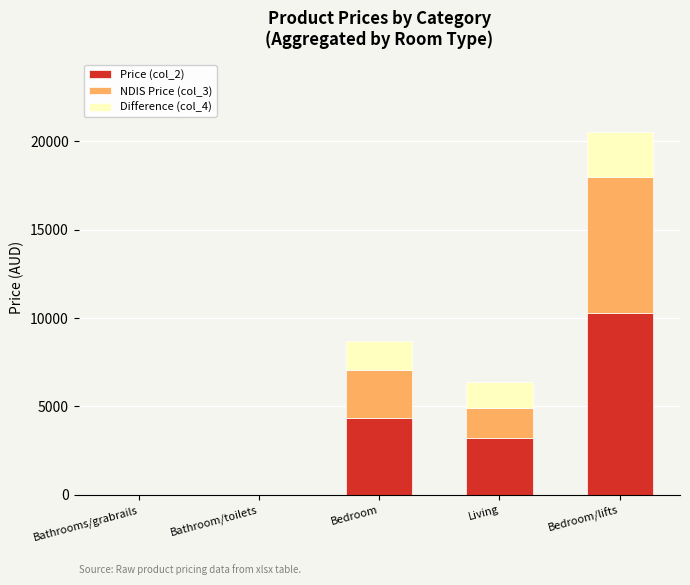

At which category is the sum across all series the highest?

Bedroom/lifts